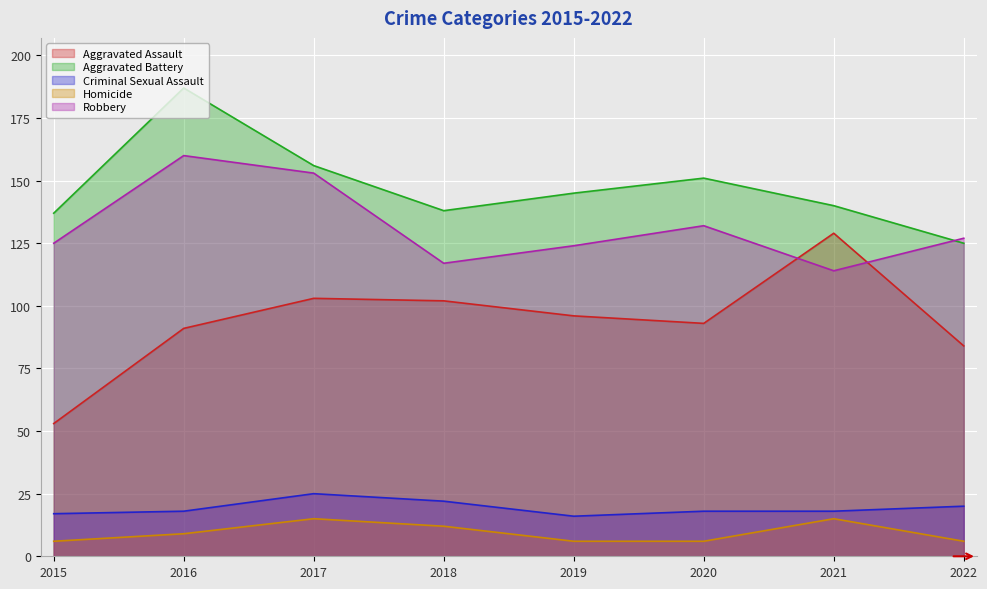

Rank the series by their maximum value, from highest to lowest.

Aggravated Battery, Robbery, Aggravated Assault, Criminal Sexual Assault, Homicide